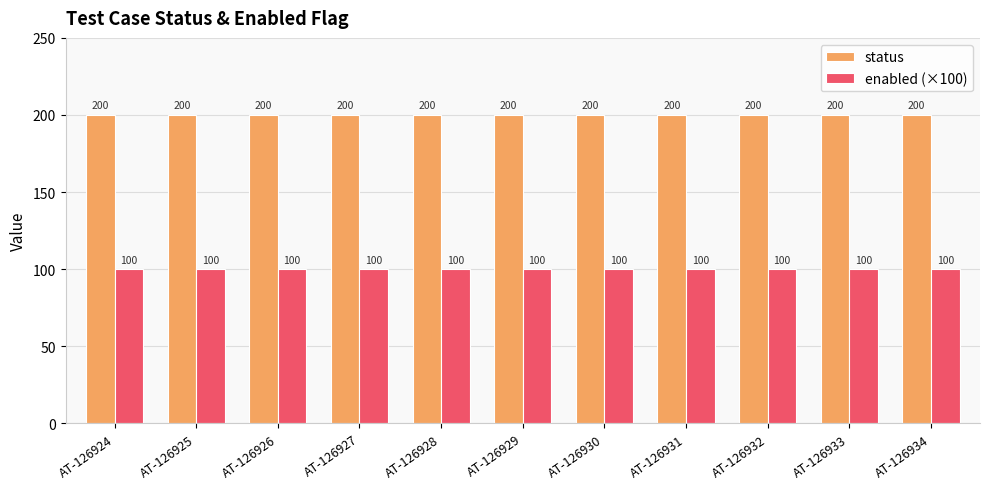

Rank the series by their average value, from highest to lowest.

status, enabled (×100)